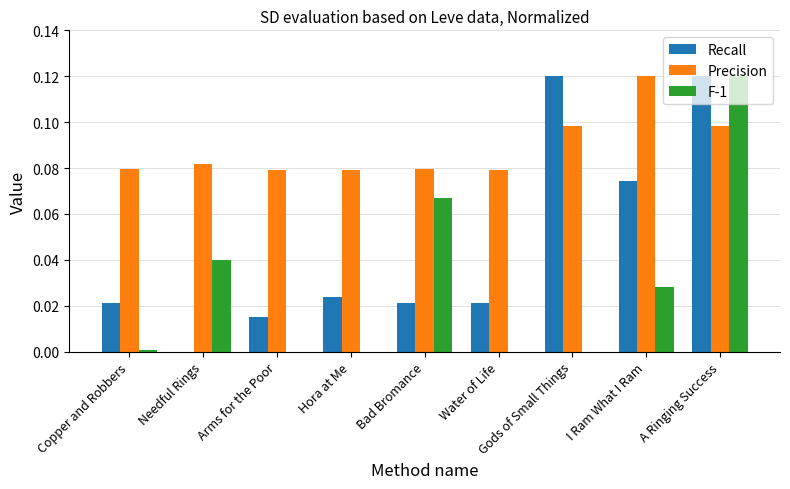

At which category is the sum across all series the highest?

A Ringing Success